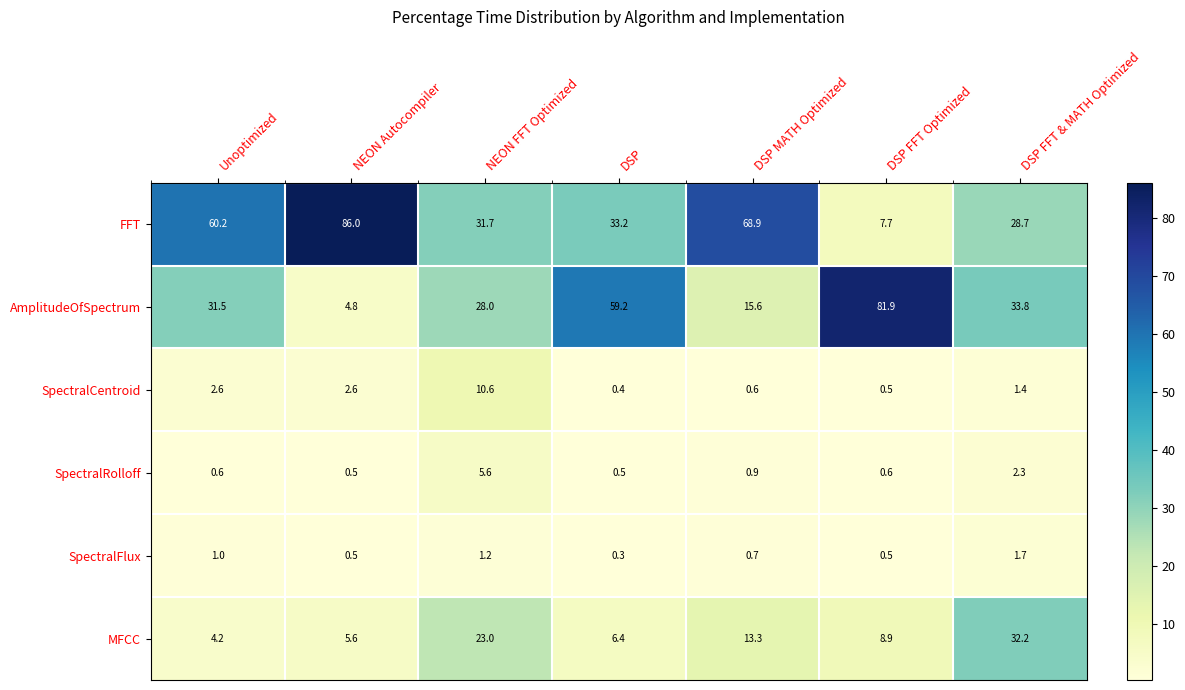

Rank the series by their maximum value, from highest to lowest.

FFT, AmplitudeOfSpectrum, MFCC, SpectralCentroid, SpectralRolloff, SpectralFlux